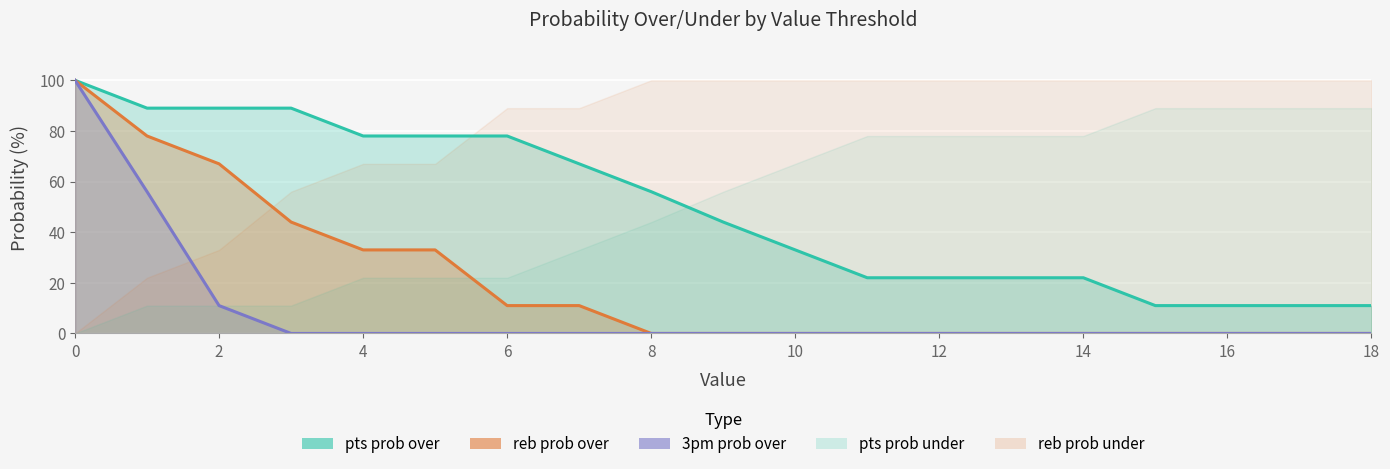

True or false: reb prob over has more than 1 interior local peaks.

False